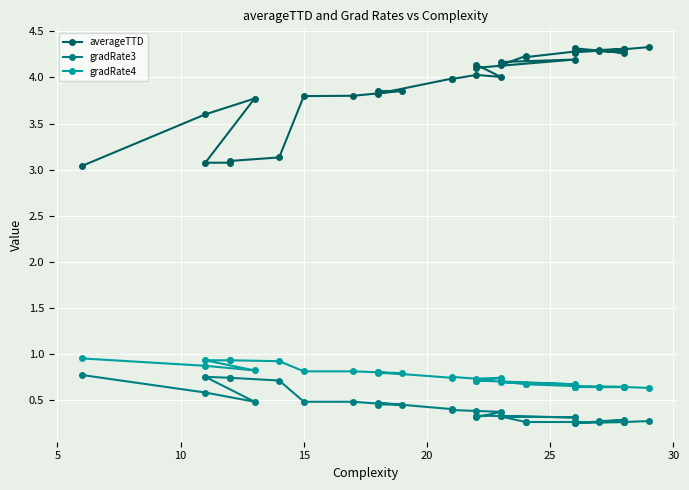

At how many categories does at least one series exceed 3?

37